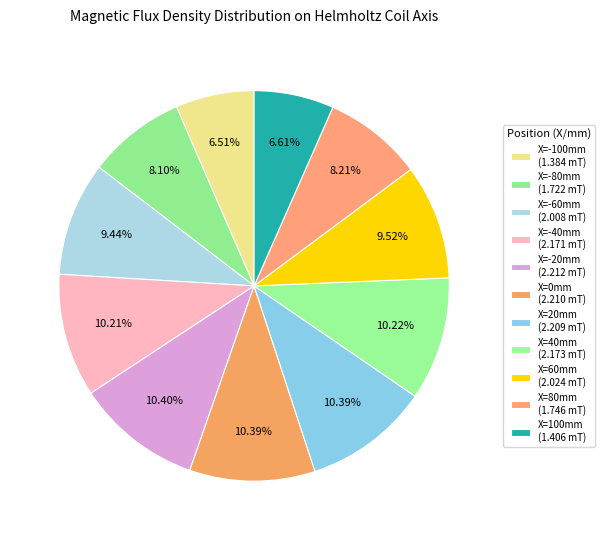

Count the number of slices in the pie.

11